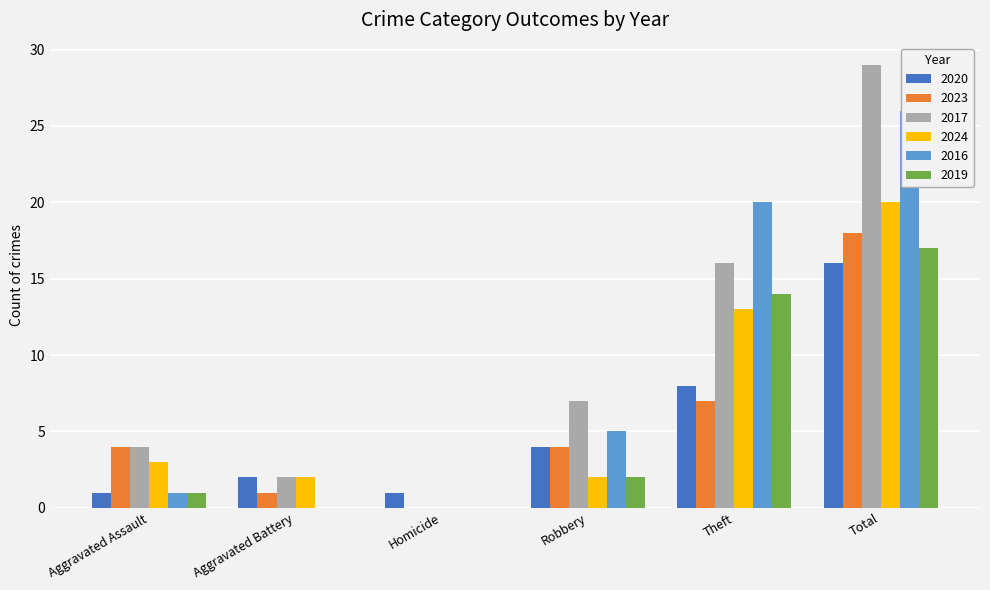

What is the greatest value displayed?

29